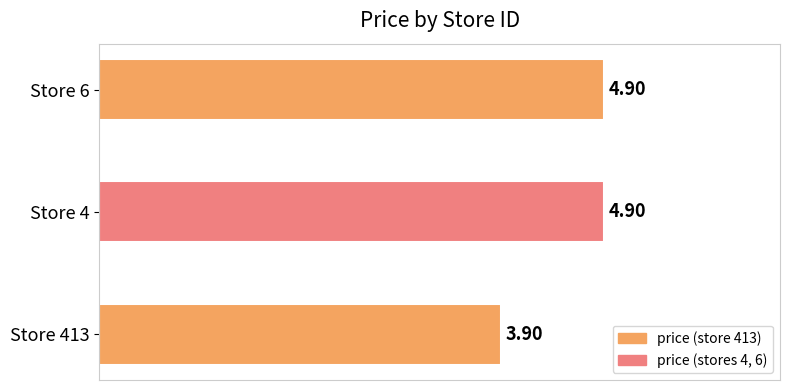

What is the change in value from Store 413 to Store 4?

+1.0